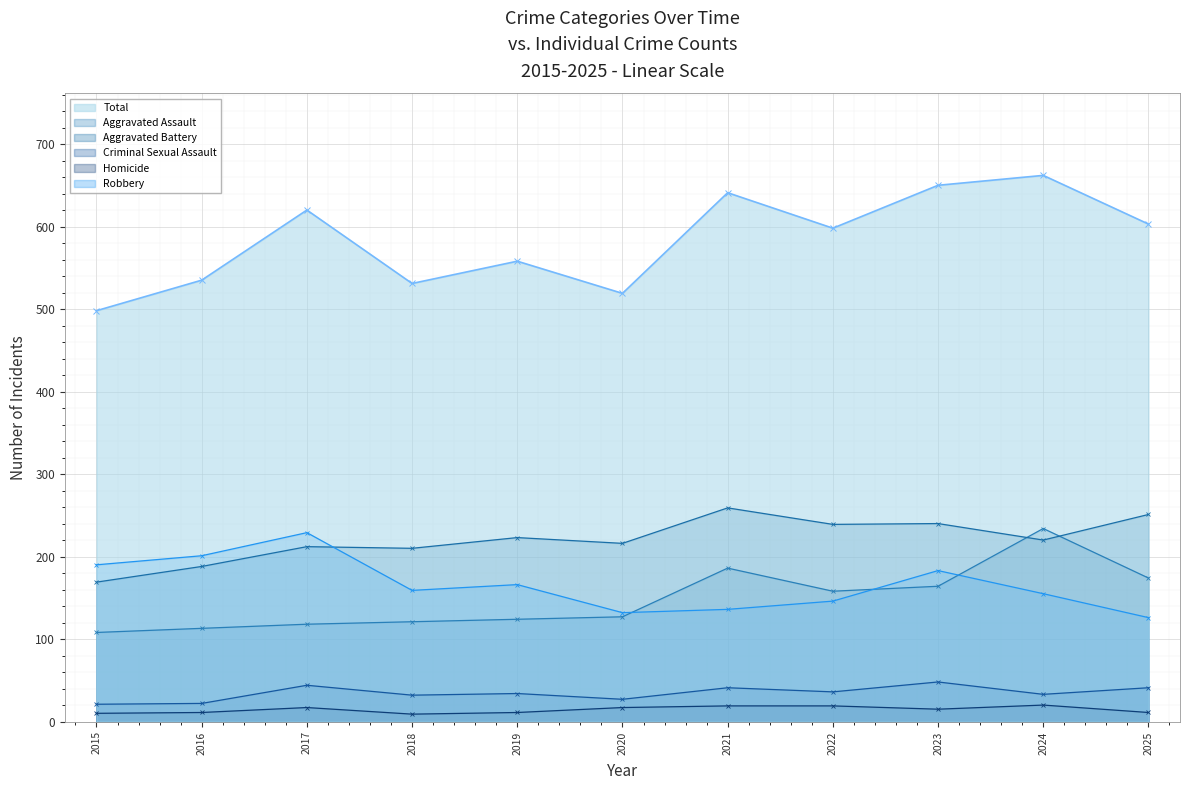

Where does the Homicide series first go above 15?

2017